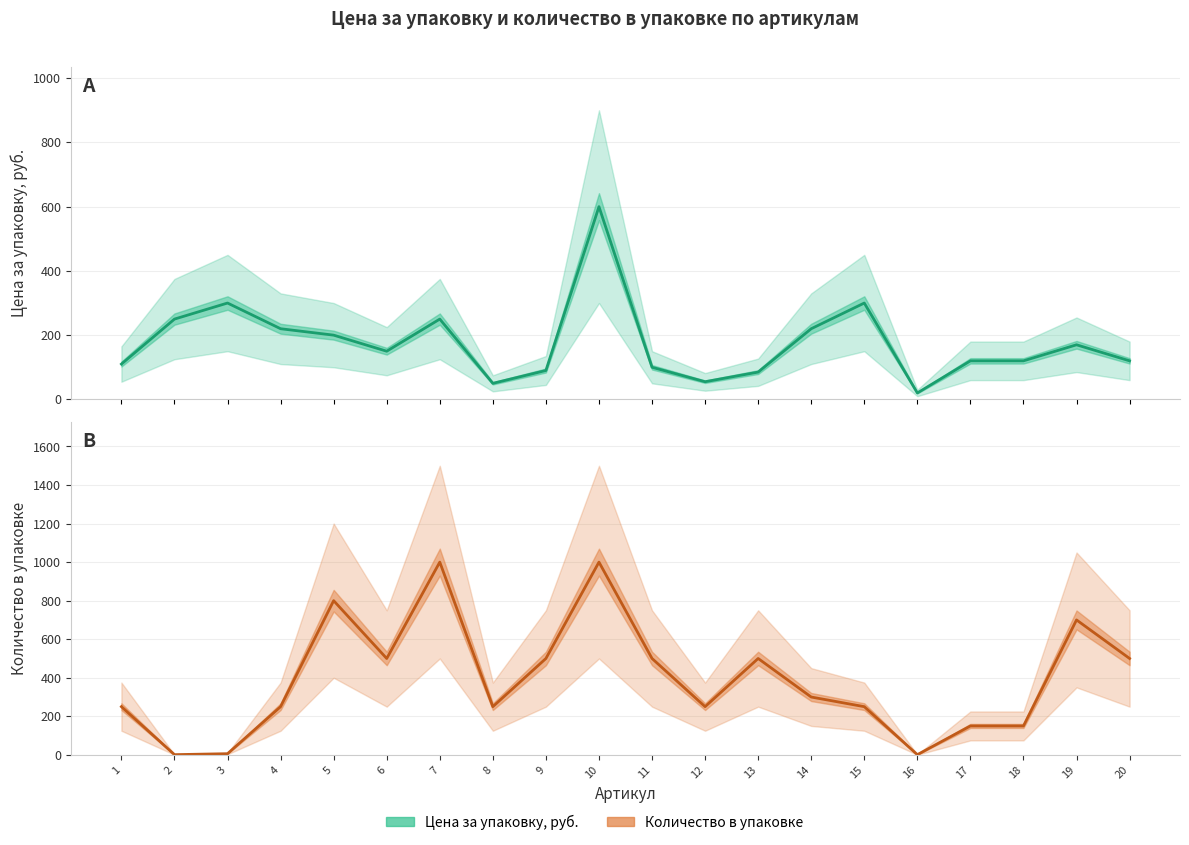

What is the difference between the second highest and minimum values in the Количество в упаковке series?

999